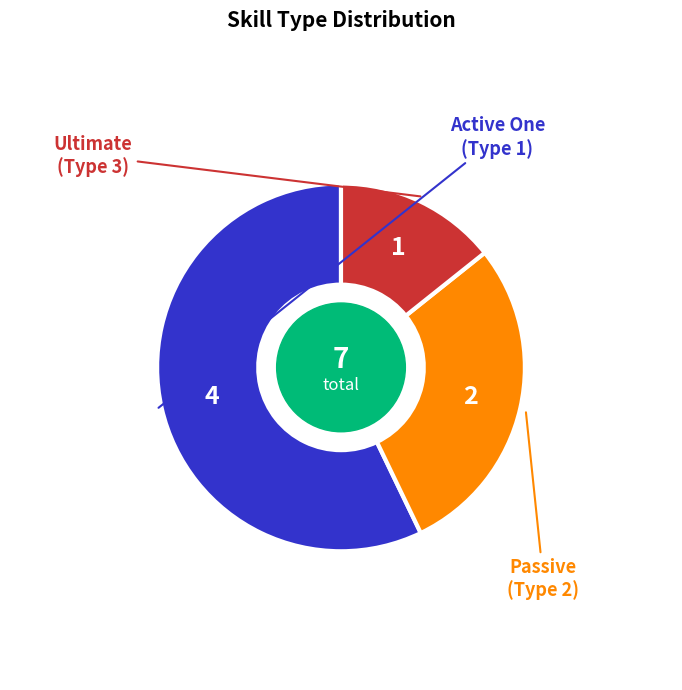

Is there any slice that represents more than half of the pie?

Yes